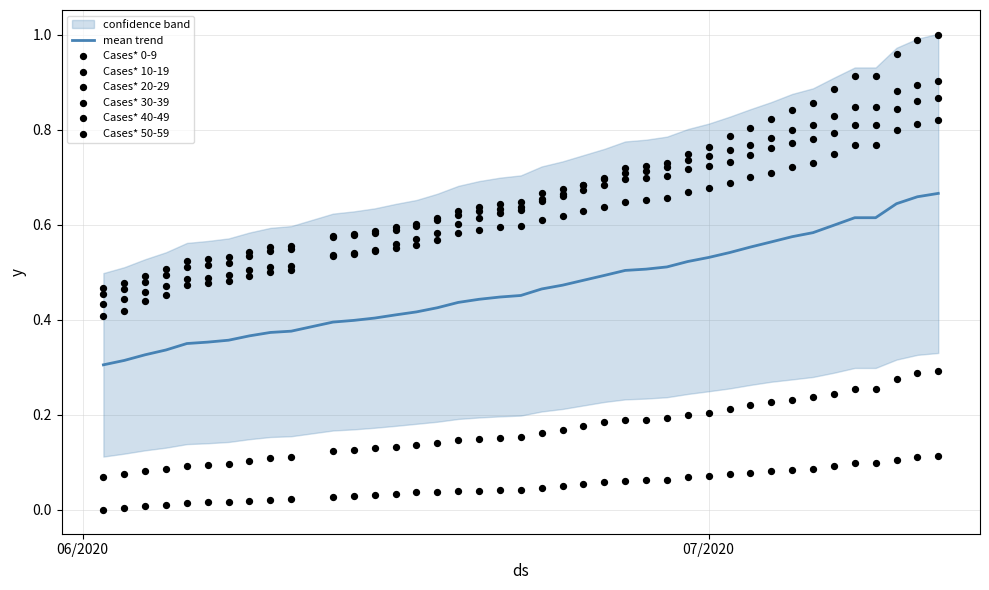

Which series has the largest Y range (max minus min)?

Cases* 20-29